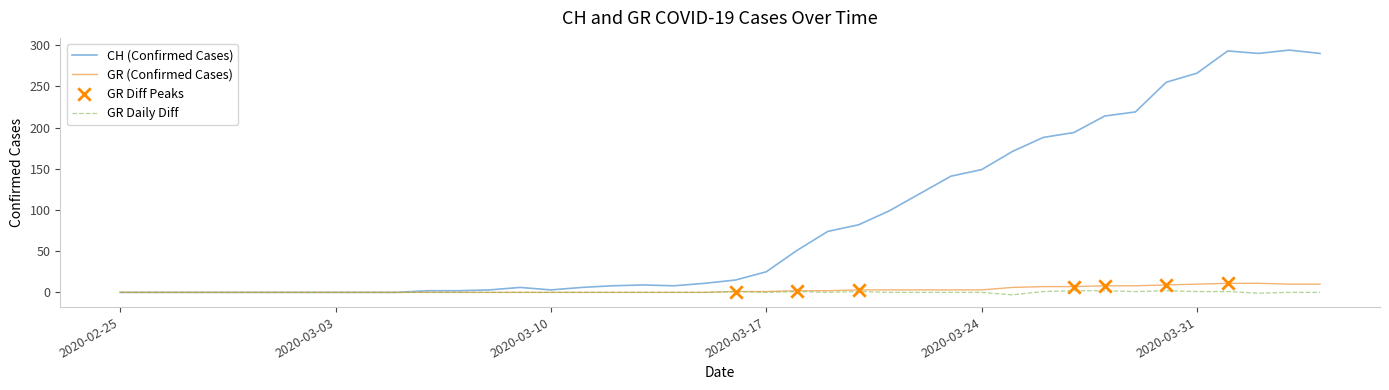

Which series has the widest spread of values?

CH (Confirmed Cases)